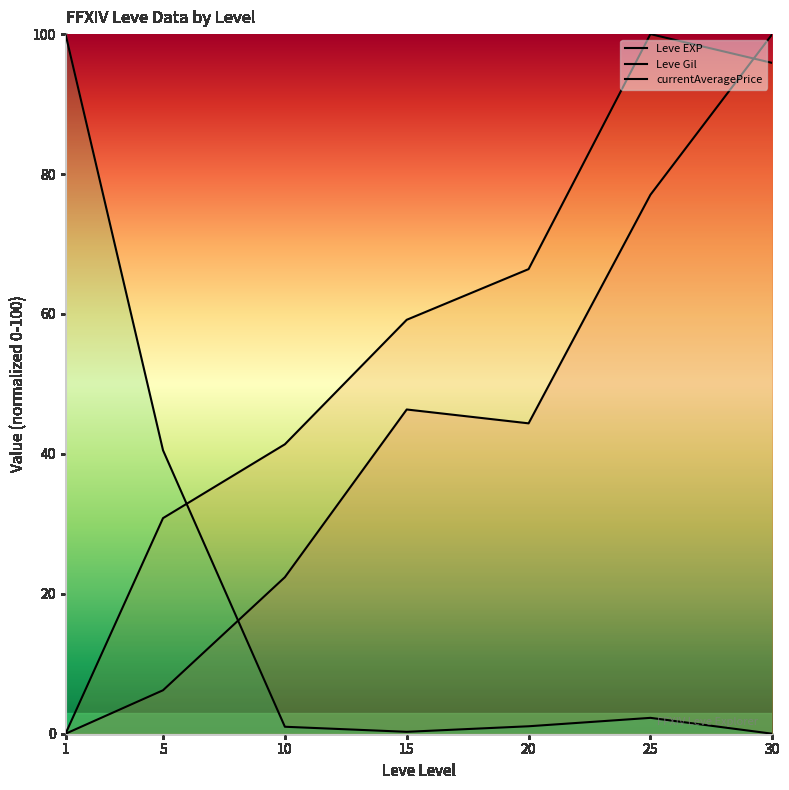

Reading left to right, extract all data points from this chart.

Leve EXP: 1=0.0	5=6.2	10=22.4	15=46.3	20=44.4	25=77.0	30=100.0
Leve Gil: 1=0.0	5=30.8	10=41.4	15=59.2	20=66.4	25=100.0	30=95.9
currentAveragePrice: 1=100.0	5=40.5	10=1.0	15=0.3	20=1.1	25=2.3	30=0.0